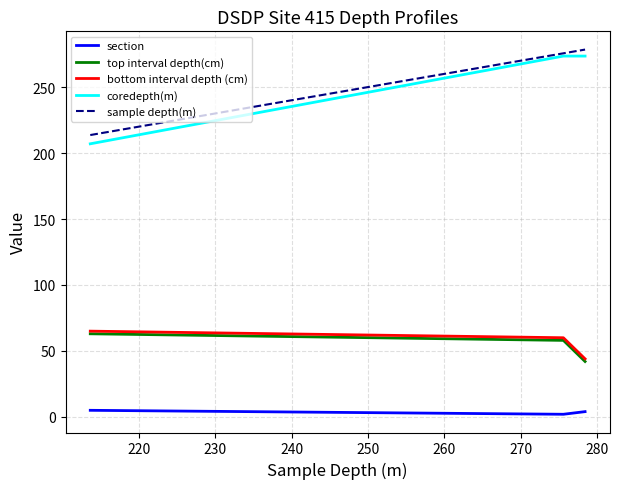

Which series has the largest range (max minus min)?

coredepth(m)